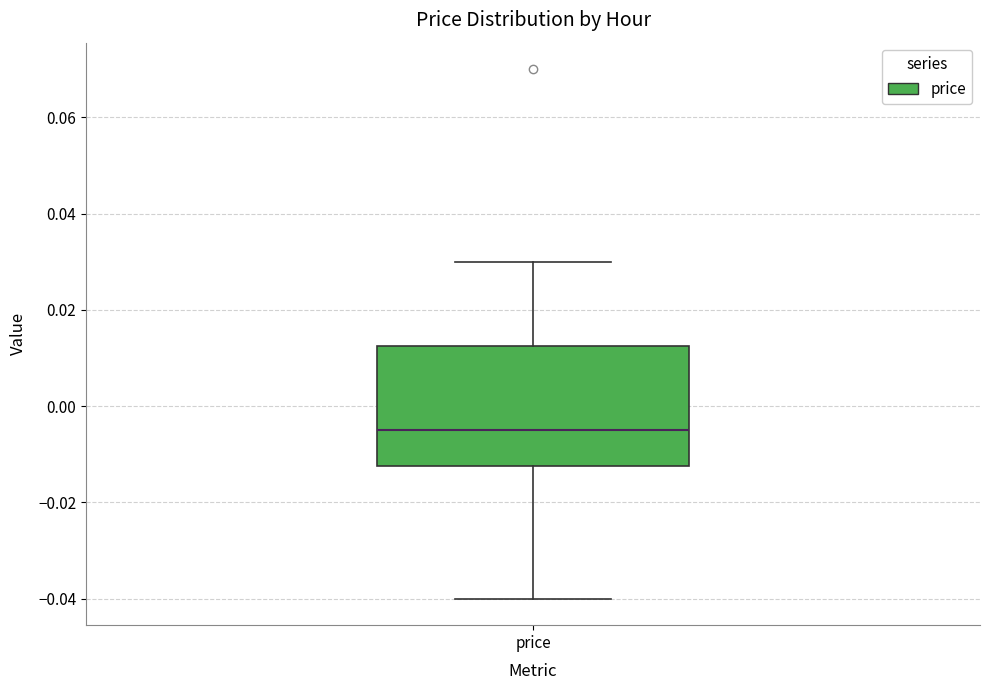

Transcribe this box plot: give where the median line is, the range the box spans, and where the two whiskers end, as read against the y-axis. The values are not printed on the chart, so give them approximately, as read against the axis.

median -0.004, box -0.012 to 0.012, whiskers -0.040 to 0.030